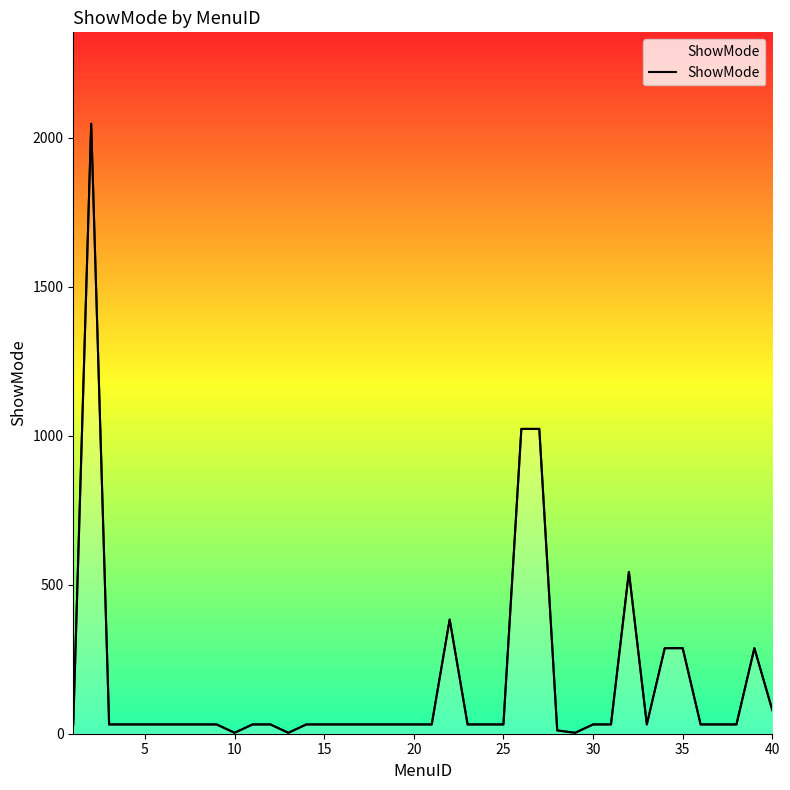

Reading left to right, extract all data points from this chart.

31	2047	31	31	31	31	31	31	31	3	31	31	3	31	31	31	31	31	31	31	31	383	31	31	31	1023	1023	11	3	31	31	543	31	287	287	31	31	31	287	79